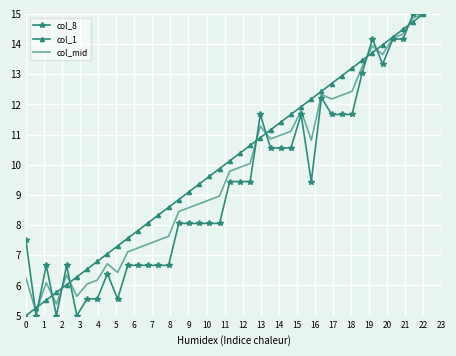

Rank the series by their average value, from highest to lowest.

col_1, col_mid, col_8